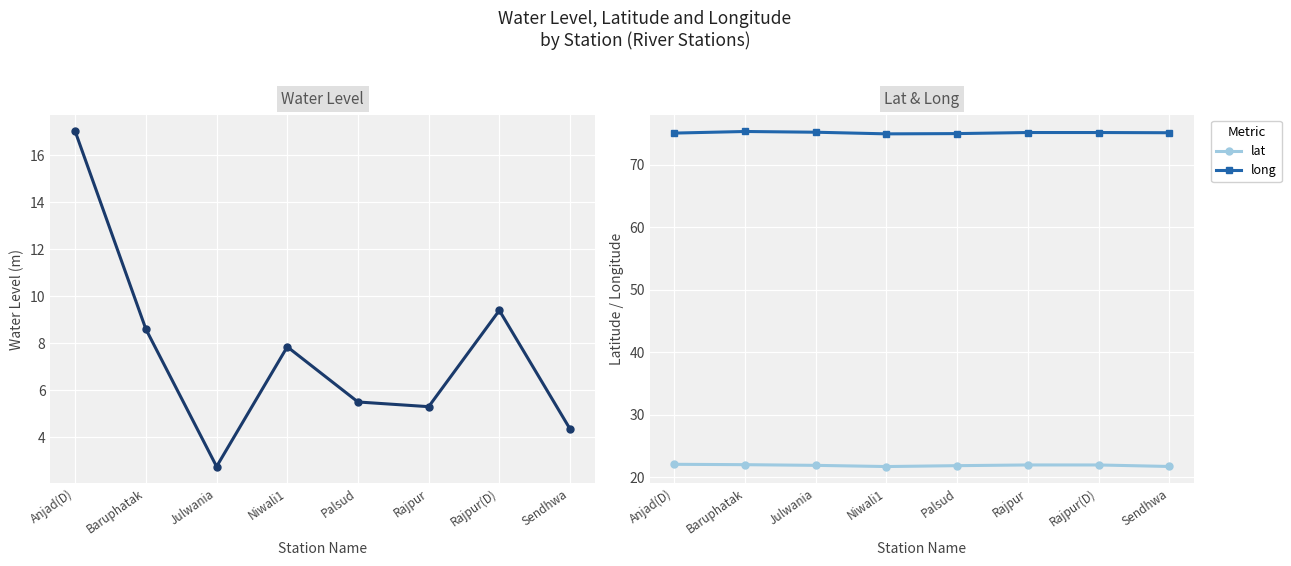

The lat series shows 21.9 at Rajpur. True or false?

True